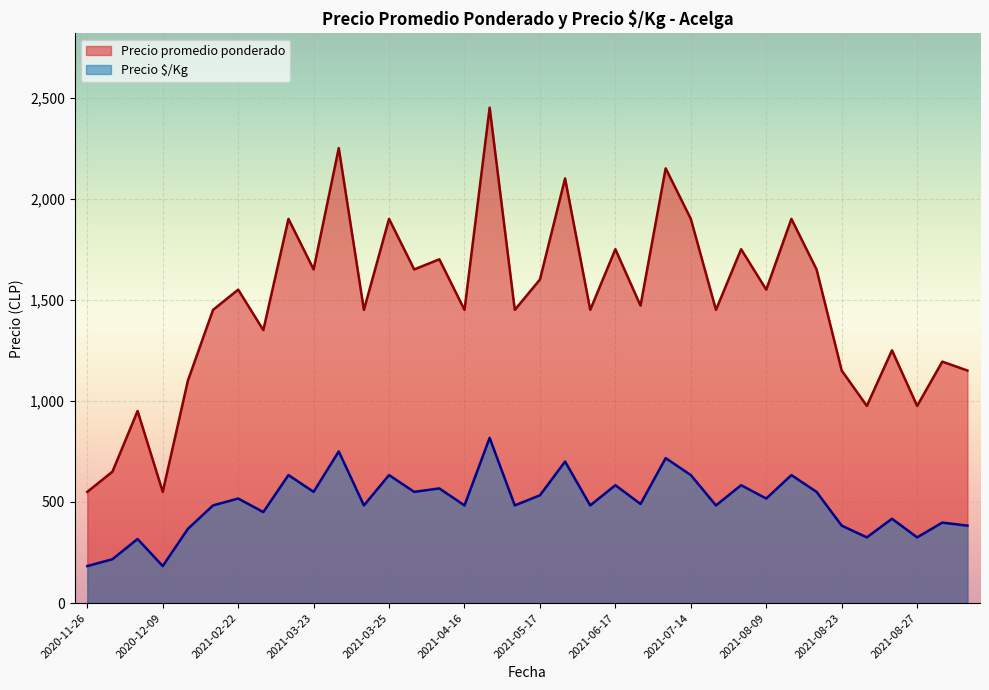

The value of Precio promedio ponderado at 2021-04-16 is 706. True or false?

False